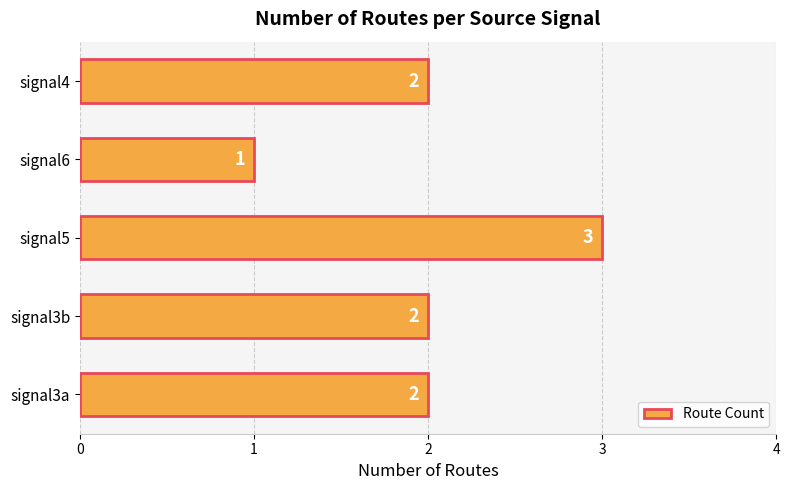

Reading bottom to top, what are all the values shown in this chart?

signal3a=2	signal3b=2	signal5=3	signal6=1	signal4=2